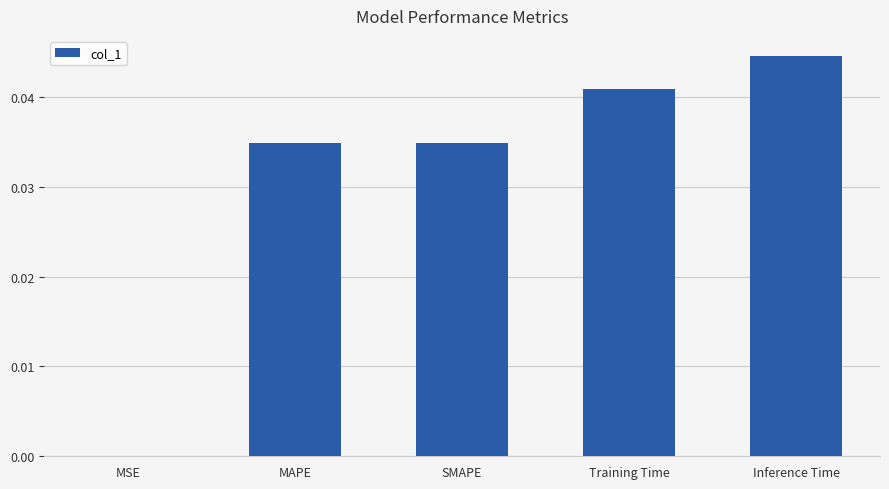

Which has a higher value, Training Time or SMAPE?

Training Time